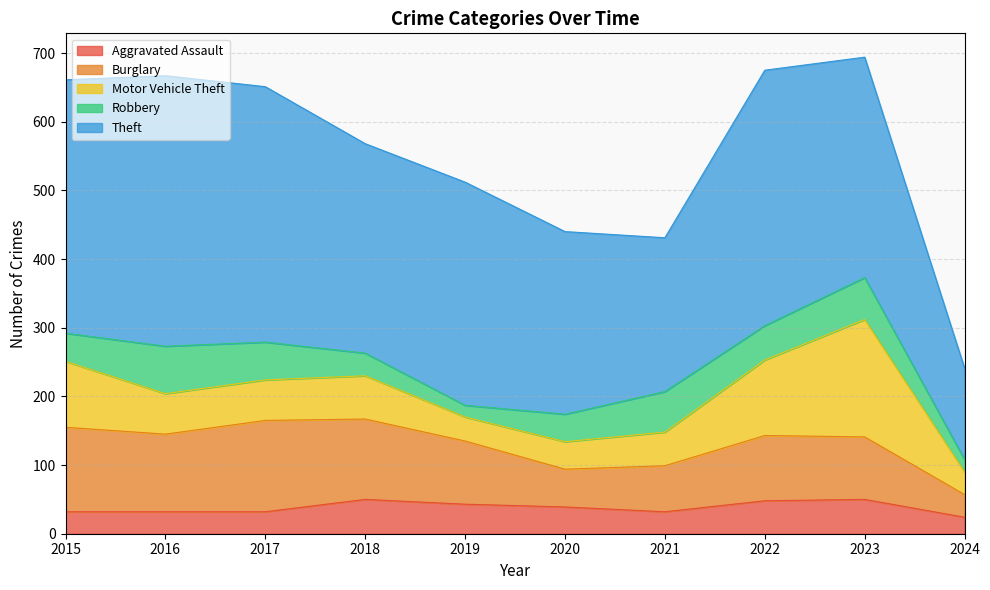

The value of Burglary at 2020 is 55. True or false?

True